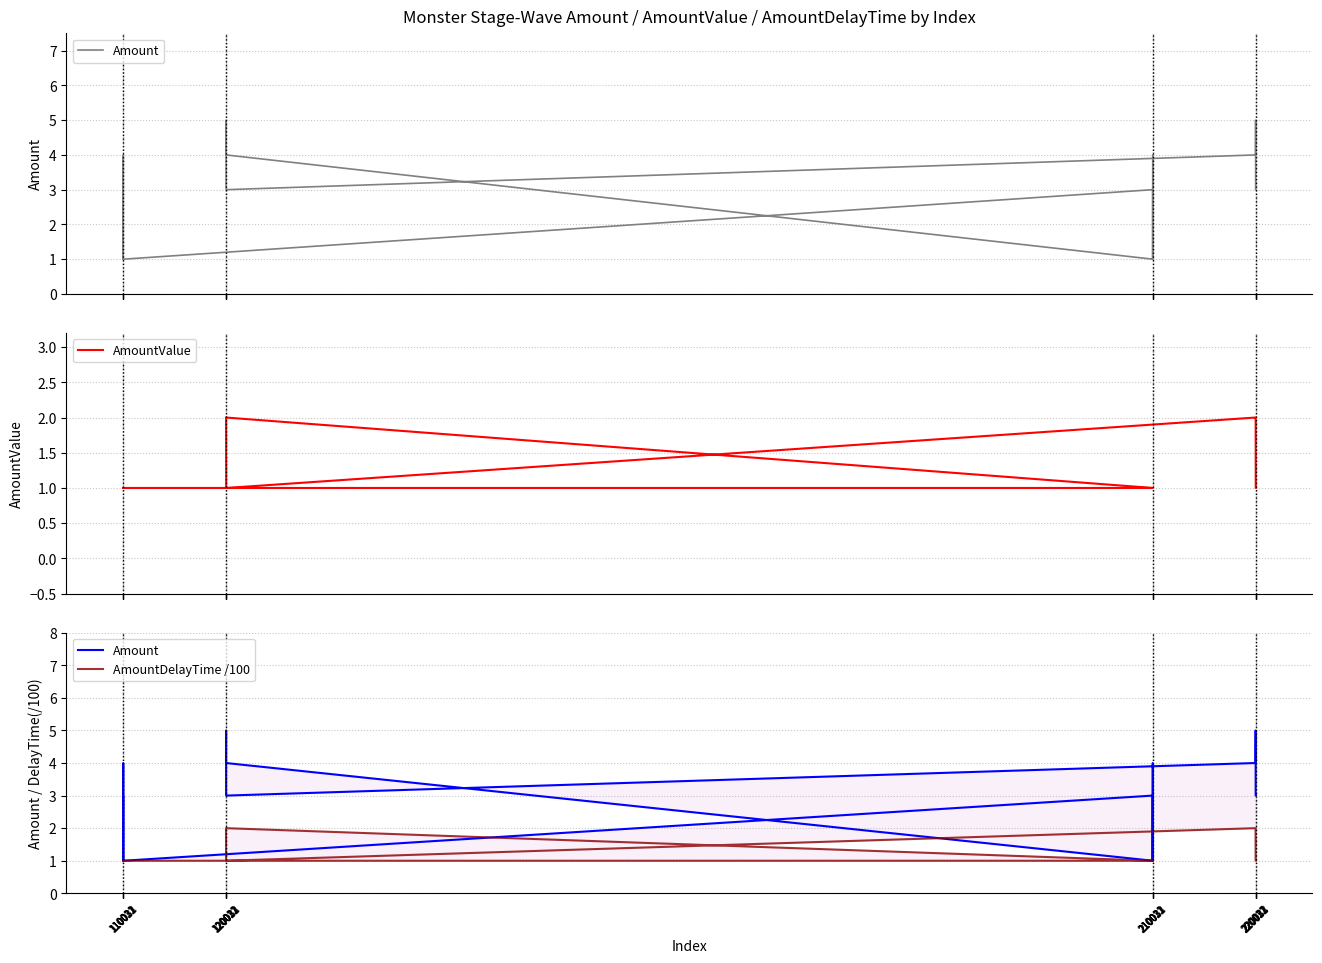

Count the Amount values in the range 3 to 4.

18